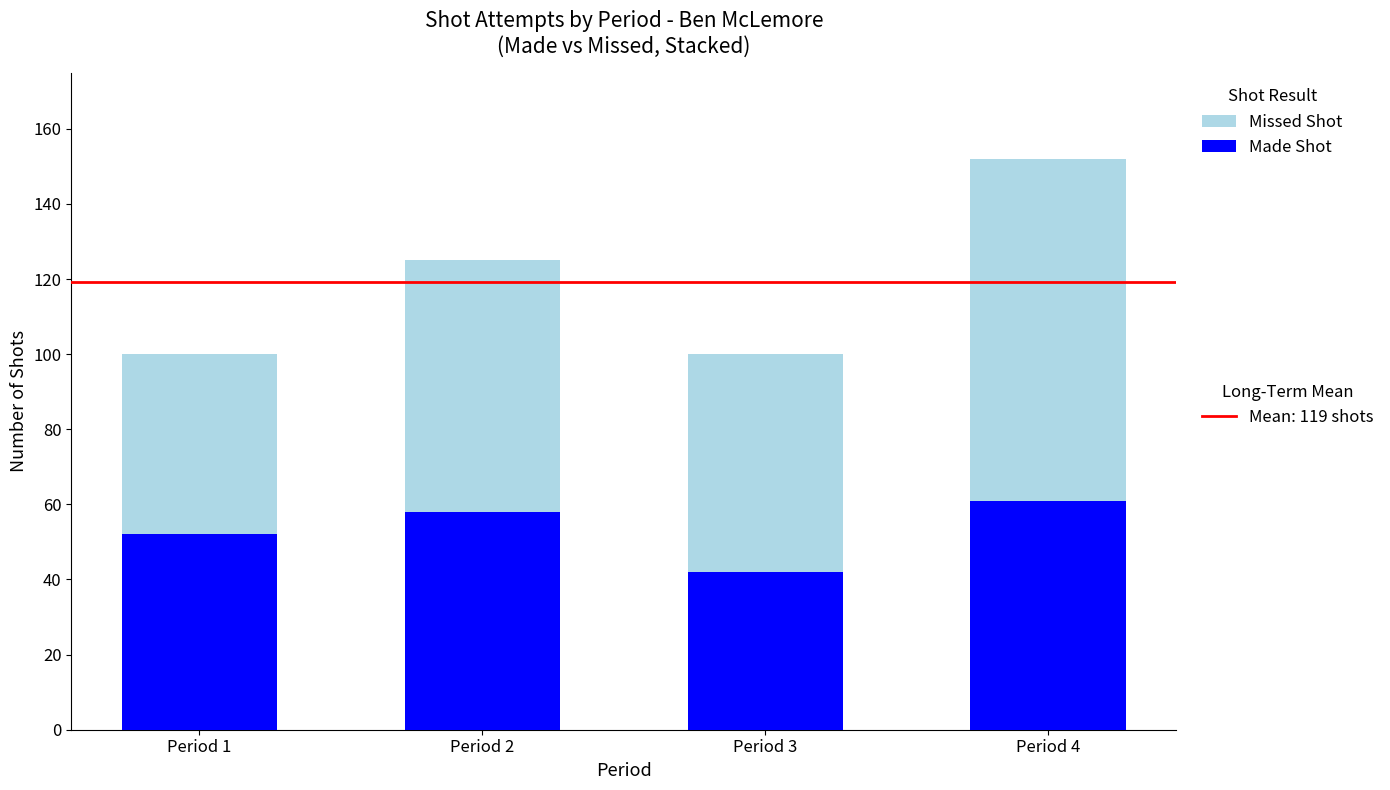

At which category is the sum across all series the highest?

Period 4